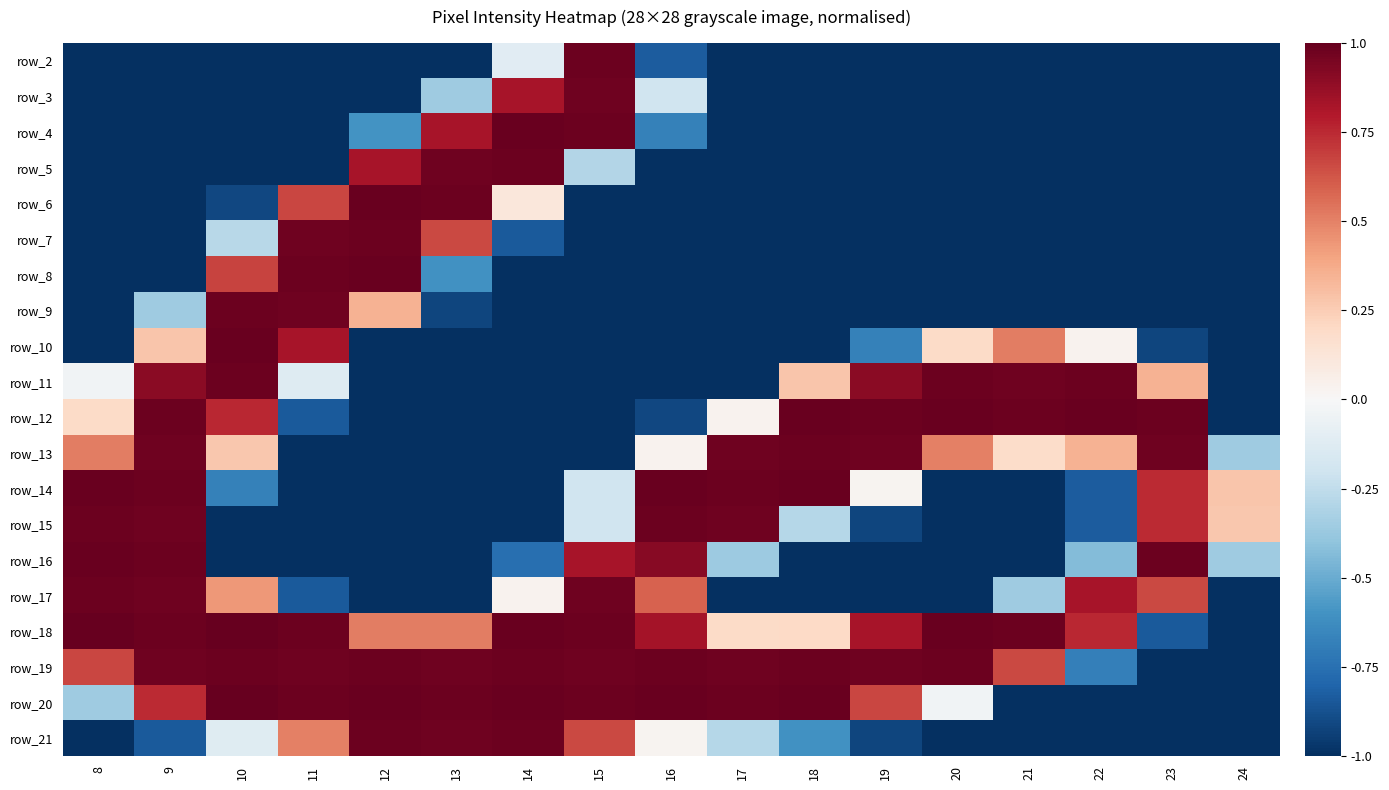

True or false: row_12 has a value of 0.0 at 19.

False